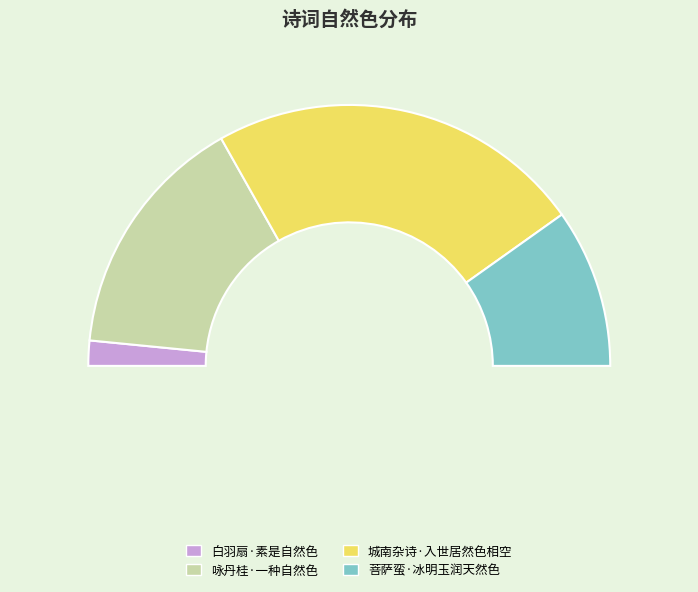

What is the smallest slice in the pie chart?

白羽扇·素是自然色